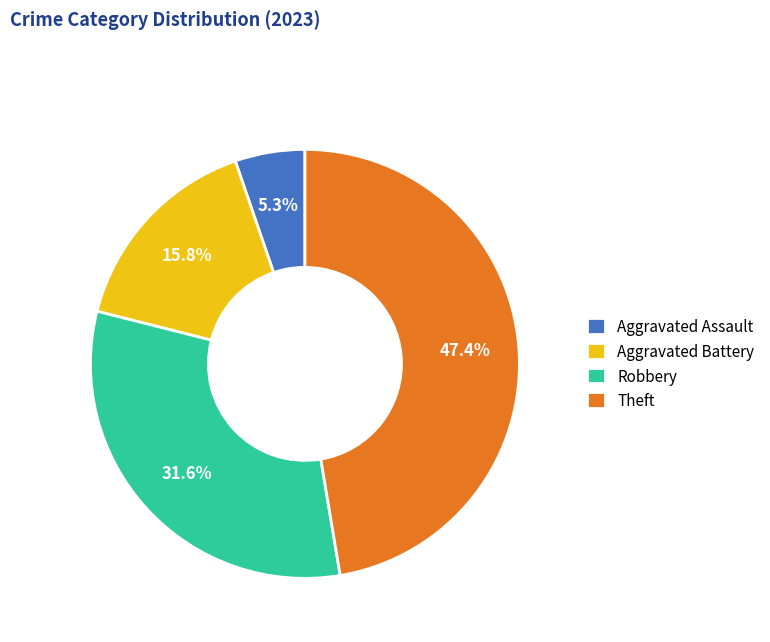

What percentage is the Aggravated Battery slice, to the nearest percent?

16%